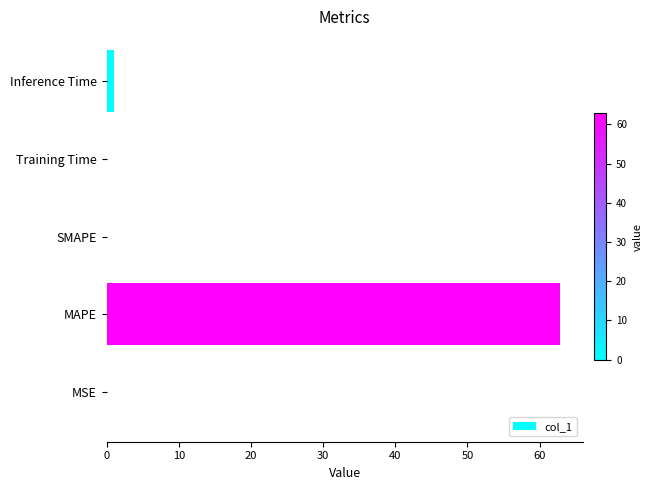

The value at MAPE is 82.1. True or false?

False